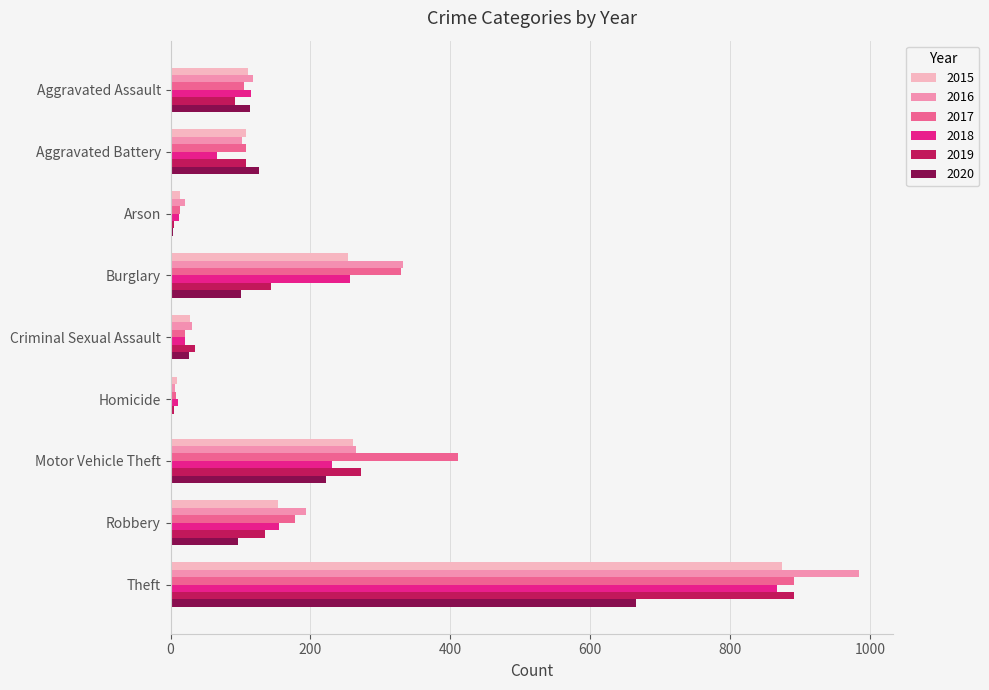

At which label does 2019 reach its peak?

Theft